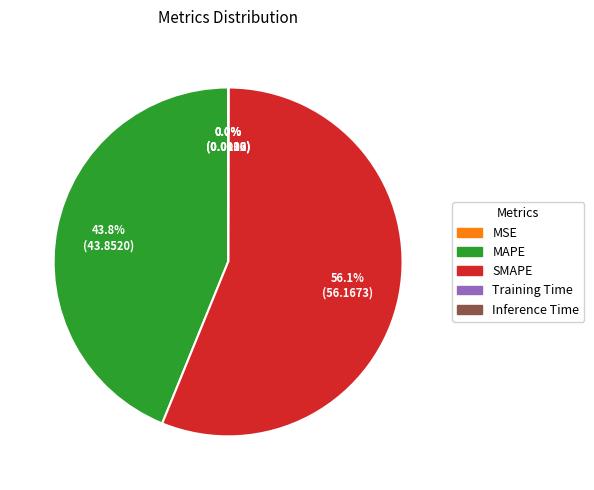

Is SMAPE the majority of the pie?

Yes